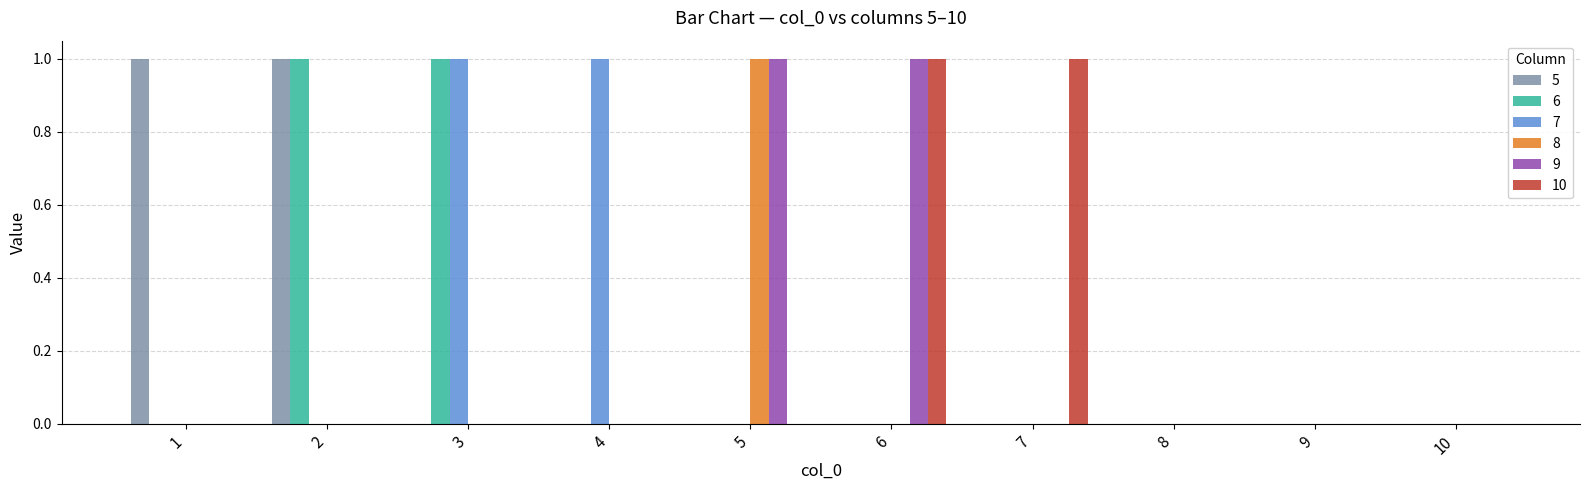

True or false: 6 has a value of -1 at 4.

False